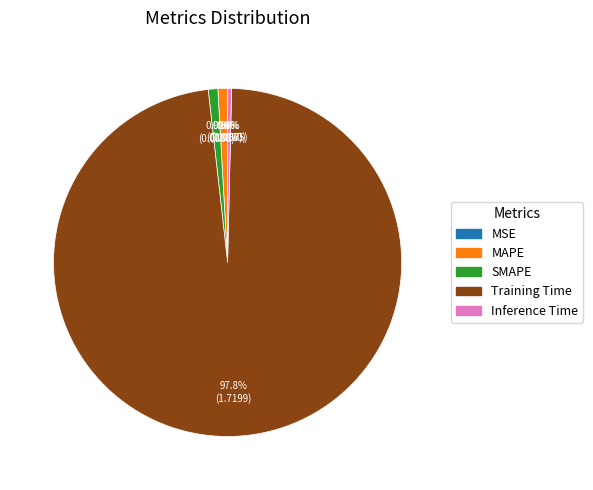

What portion of the pie excludes Inference Time?

99.6%